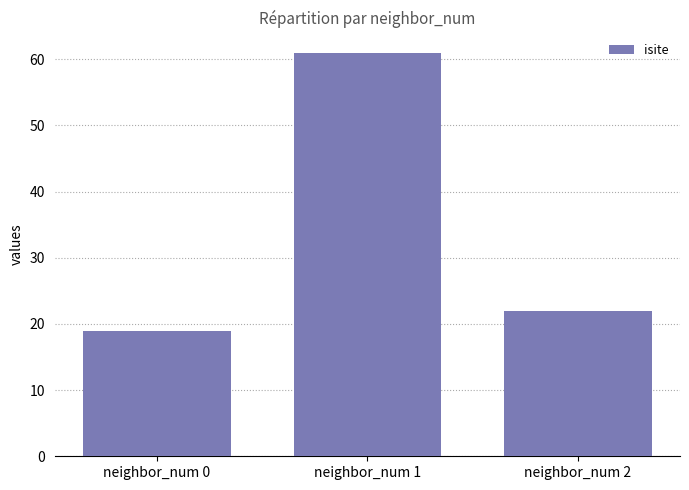

Are the bars grouped side by side (vs. stacked)?

No